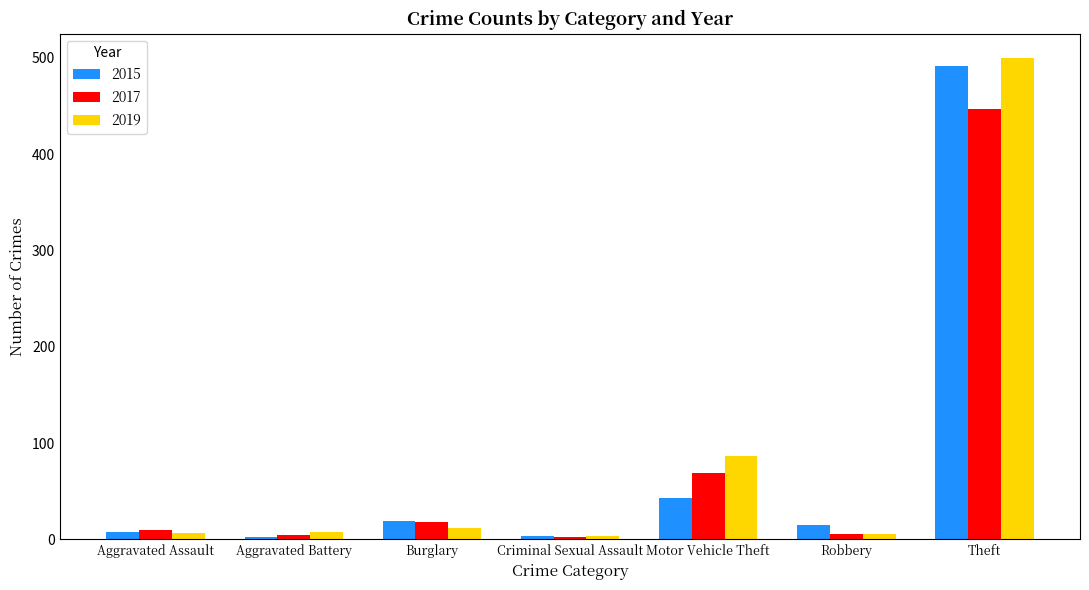

What position from the left is Criminal Sexual Assault?

4